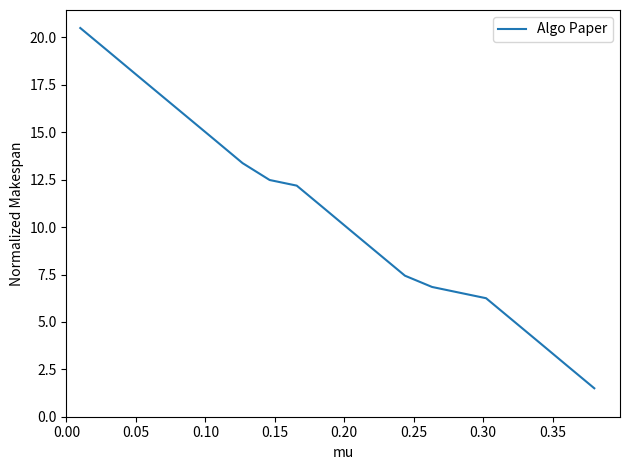

What is the difference between the maximum and minimum values?

19.0